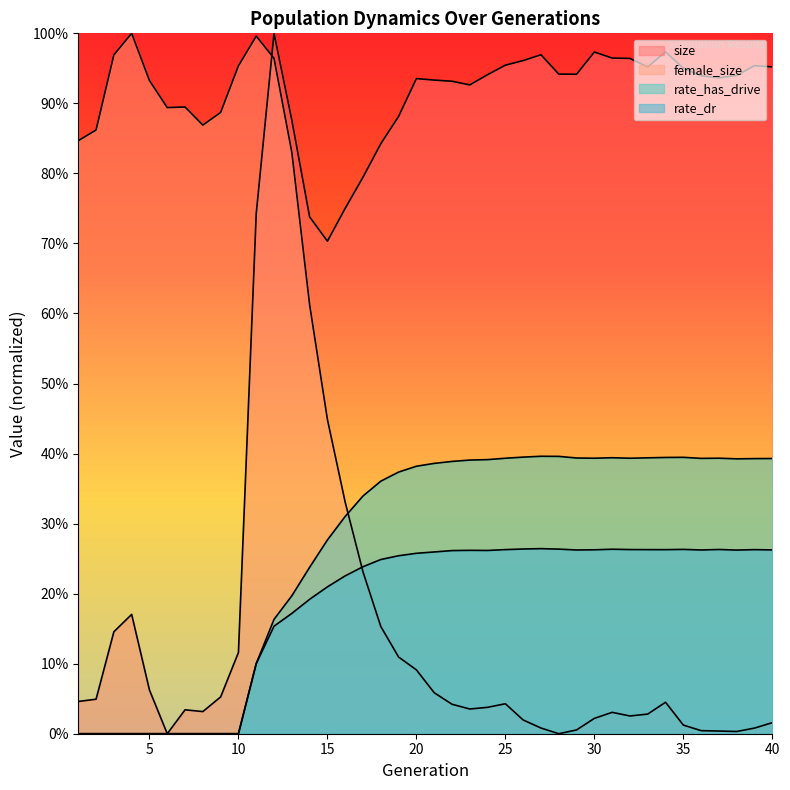

At which label does rate_has_drive reach its minimum?

1